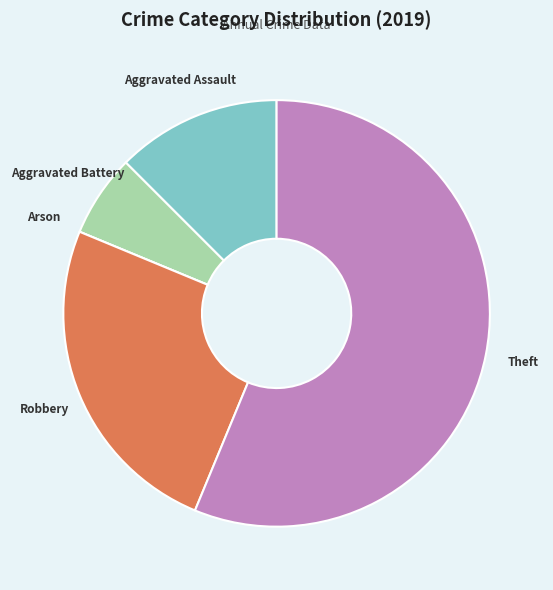

The Robbery slice represents 11% of the pie. True or false?

False